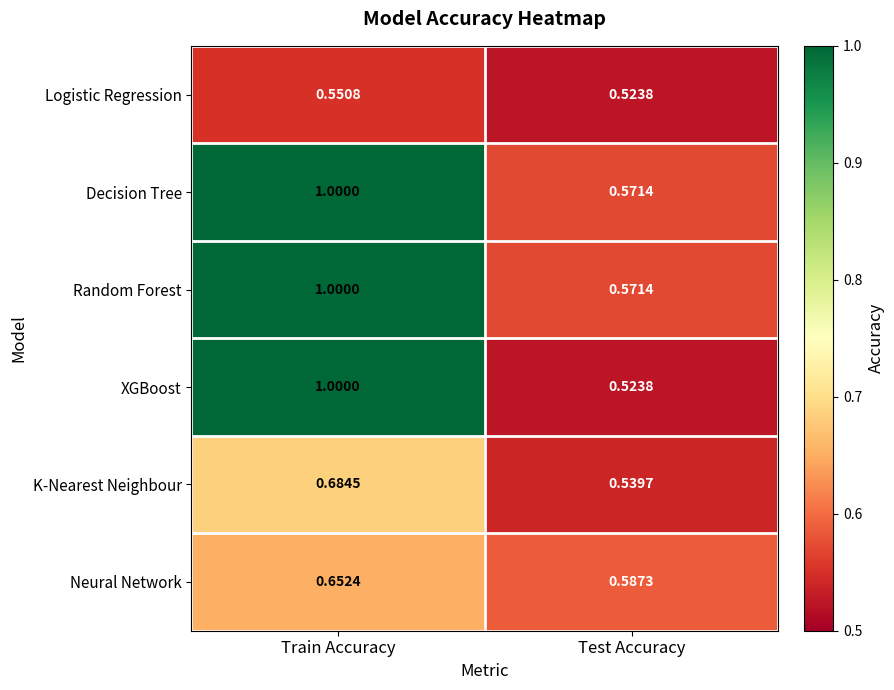

What is the total value across all series at Train Accuracy?

4.9